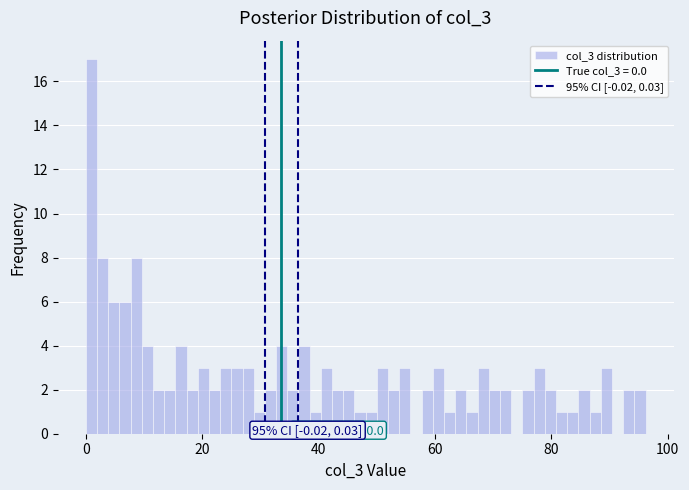

Around what value on the x-axis is the tallest bar? Give the approximate position of its centre, as read against the axis.

0